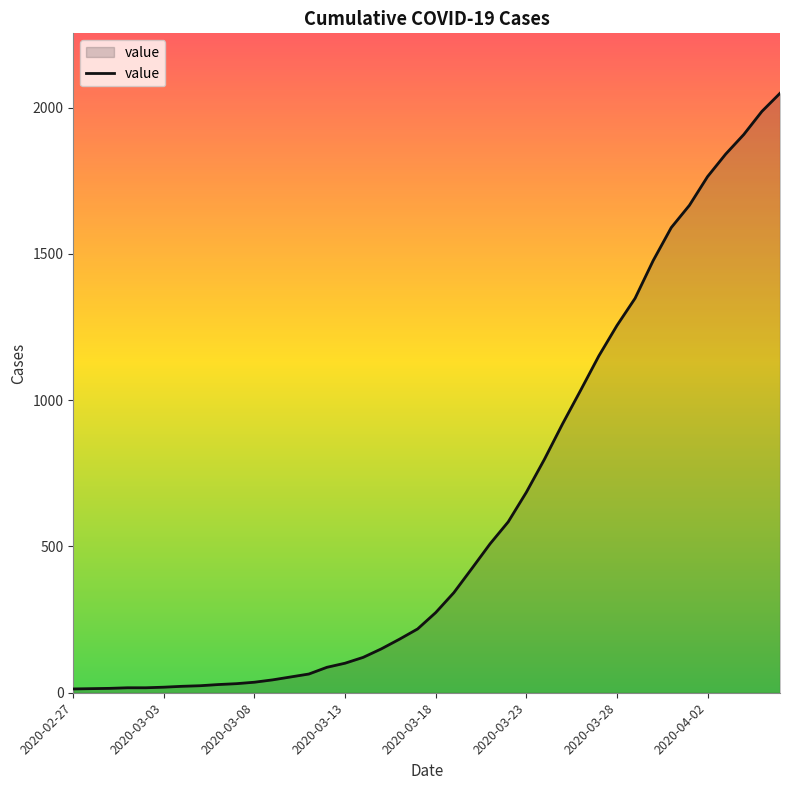

What is the difference between the second highest and second lowest values?

1973